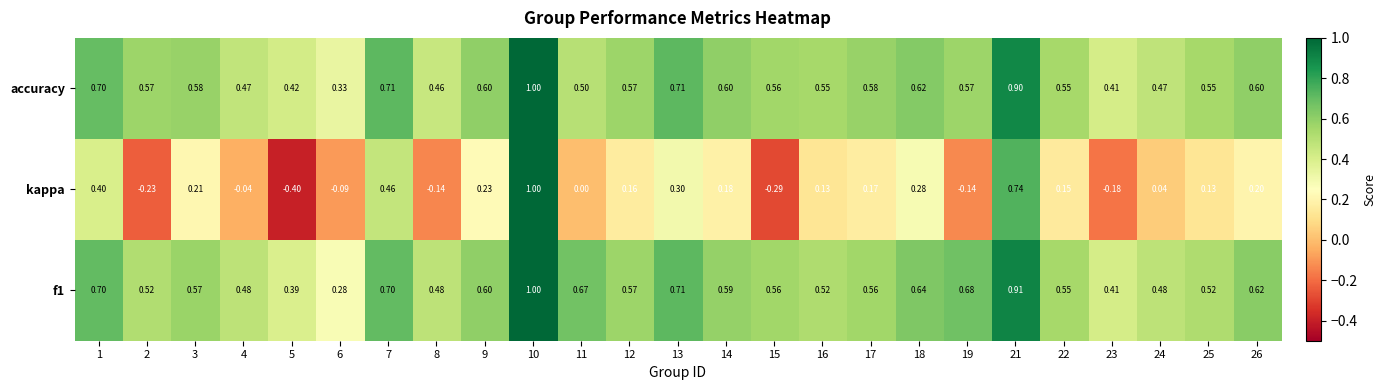

Between 11 and 15, which series saw the biggest shift?

kappa